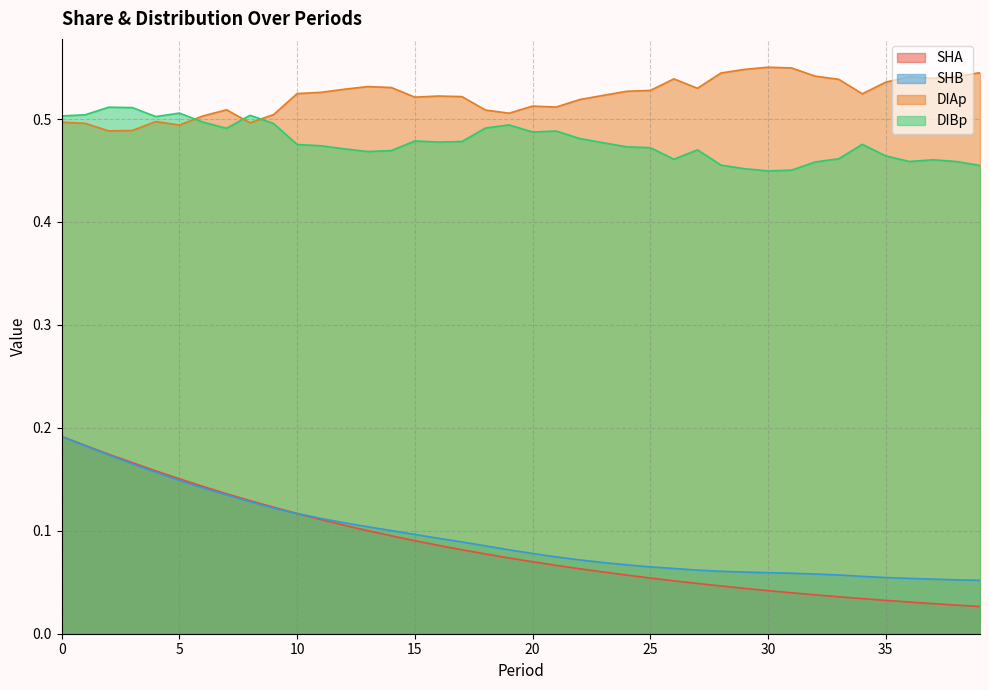

Reading left to right, transcribe all the data shown in this chart.

SHA: 0=0.2	1=0.2	2=0.2	3=0.2	4=0.2	5=0.2	6=0.1	7=0.1	8=0.1	9=0.1	10=0.1	11=0.1	12=0.1	13=0.1	14=0.1	15=0.1	16=0.1	17=0.1	18=0.1	19=0.1	20=0.1	21=0.1	22=0.1	23=0.1	24=0.1	25=0.1	26=0.1	27=0.0	28=0.0	29=0.0	30=0.0	31=0.0	32=0.0	33=0.0	34=0.0	35=0.0	36=0.0	37=0.0	38=0.0	39=0.0
SHB: 0=0.2	1=0.2	2=0.2	3=0.2	4=0.2	5=0.1	6=0.1	7=0.1	8=0.1	9=0.1	10=0.1	11=0.1	12=0.1	13=0.1	14=0.1	15=0.1	16=0.1	17=0.1	18=0.1	19=0.1	20=0.1	21=0.1	22=0.1	23=0.1	24=0.1	25=0.1	26=0.1	27=0.1	28=0.1	29=0.1	30=0.1	31=0.1	32=0.1	33=0.1	34=0.1	35=0.1	36=0.1	37=0.1	38=0.1	39=0.1
DIAp: 0=0.5	1=0.5	2=0.5	3=0.5	4=0.5	5=0.5	6=0.5	7=0.5	8=0.5	9=0.5	10=0.5	11=0.5	12=0.5	13=0.5	14=0.5	15=0.5	16=0.5	17=0.5	18=0.5	19=0.5	20=0.5	21=0.5	22=0.5	23=0.5	24=0.5	25=0.5	26=0.5	27=0.5	28=0.5	29=0.5	30=0.6	31=0.5	32=0.5	33=0.5	34=0.5	35=0.5	36=0.5	37=0.5	38=0.5	39=0.5
DIBp: 0=0.5	1=0.5	2=0.5	3=0.5	4=0.5	5=0.5	6=0.5	7=0.5	8=0.5	9=0.5	10=0.5	11=0.5	12=0.5	13=0.5	14=0.5	15=0.5	16=0.5	17=0.5	18=0.5	19=0.5	20=0.5	21=0.5	22=0.5	23=0.5	24=0.5	25=0.5	26=0.5	27=0.5	28=0.5	29=0.5	30=0.4	31=0.5	32=0.5	33=0.5	34=0.5	35=0.5	36=0.5	37=0.5	38=0.5	39=0.5